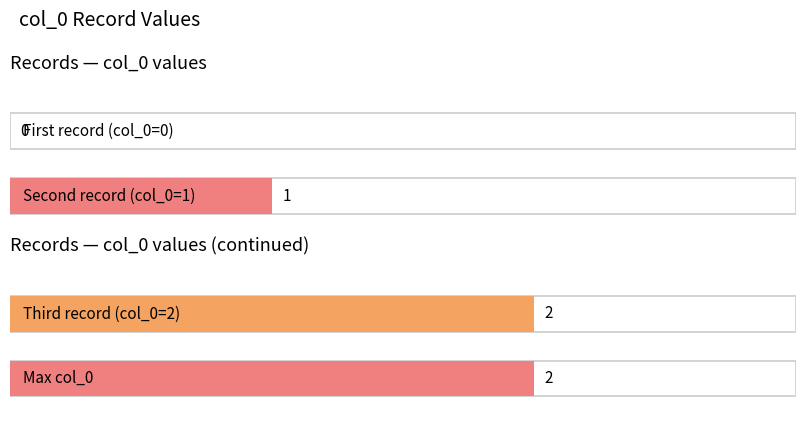

Rank the categories by value from lowest to highest.

row_0, row_1, row_2